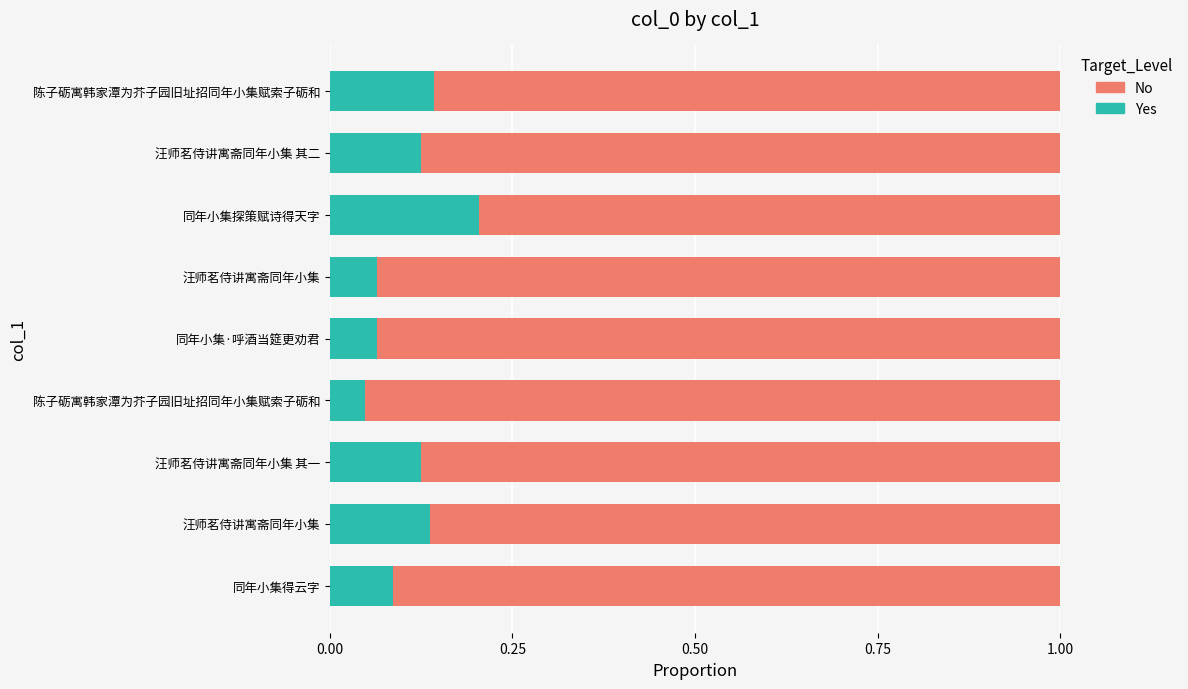

What are all the series names shown in the legend?

No, Yes